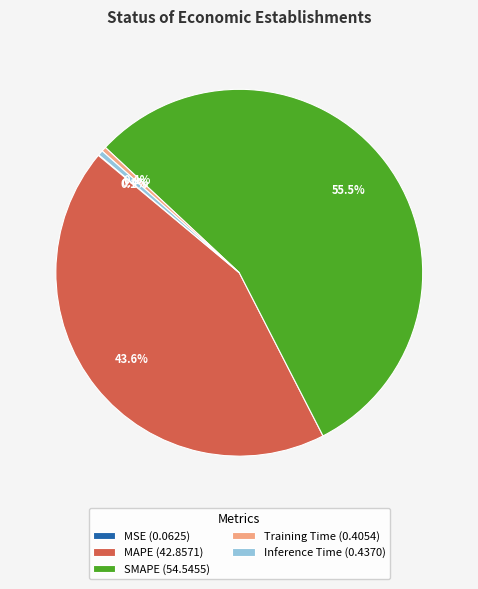

Which slice represents more than half of the pie?

SMAPE